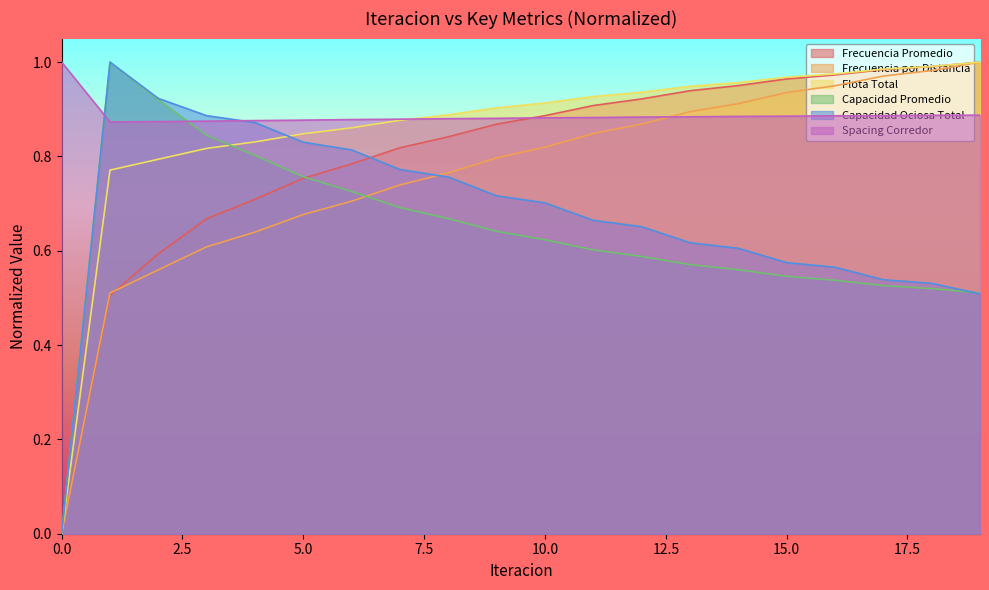

Reading left to right, extract all data points from this chart.

Frecuencia Promedio: 0=0.0	1=0.5	2=0.6	3=0.7	4=0.7	5=0.8	6=0.8	7=0.8	8=0.8	9=0.9	10=0.9	11=0.9	12=0.9	13=0.9	14=1.0	15=1.0	16=1.0	17=1.0	18=1.0	19=1.0
Frecuencia por Distancia: 0=0.0	1=0.5	2=0.6	3=0.6	4=0.6	5=0.7	6=0.7	7=0.7	8=0.8	9=0.8	10=0.8	11=0.8	12=0.9	13=0.9	14=0.9	15=0.9	16=0.9	17=1.0	18=1.0	19=1.0
Flota Total: 0=0.0	1=0.8	2=0.8	3=0.8	4=0.8	5=0.8	6=0.9	7=0.9	8=0.9	9=0.9	10=0.9	11=0.9	12=0.9	13=0.9	14=1.0	15=1.0	16=1.0	17=1.0	18=1.0	19=1.0
Capacidad Promedio: 0=0.0	1=1.0	2=0.9	3=0.8	4=0.8	5=0.8	6=0.7	7=0.7	8=0.7	9=0.6	10=0.6	11=0.6	12=0.6	13=0.6	14=0.6	15=0.5	16=0.5	17=0.5	18=0.5	19=0.5
Capacidad Ociosa Total: 0=0.0	1=1.0	2=0.9	3=0.9	4=0.9	5=0.8	6=0.8	7=0.8	8=0.8	9=0.7	10=0.7	11=0.7	12=0.7	13=0.6	14=0.6	15=0.6	16=0.6	17=0.5	18=0.5	19=0.5
Spacing Corredor: 0=1.0	1=0.9	2=0.9	3=0.9	4=0.9	5=0.9	6=0.9	7=0.9	8=0.9	9=0.9	10=0.9	11=0.9	12=0.9	13=0.9	14=0.9	15=0.9	16=0.9	17=0.9	18=0.9	19=0.9